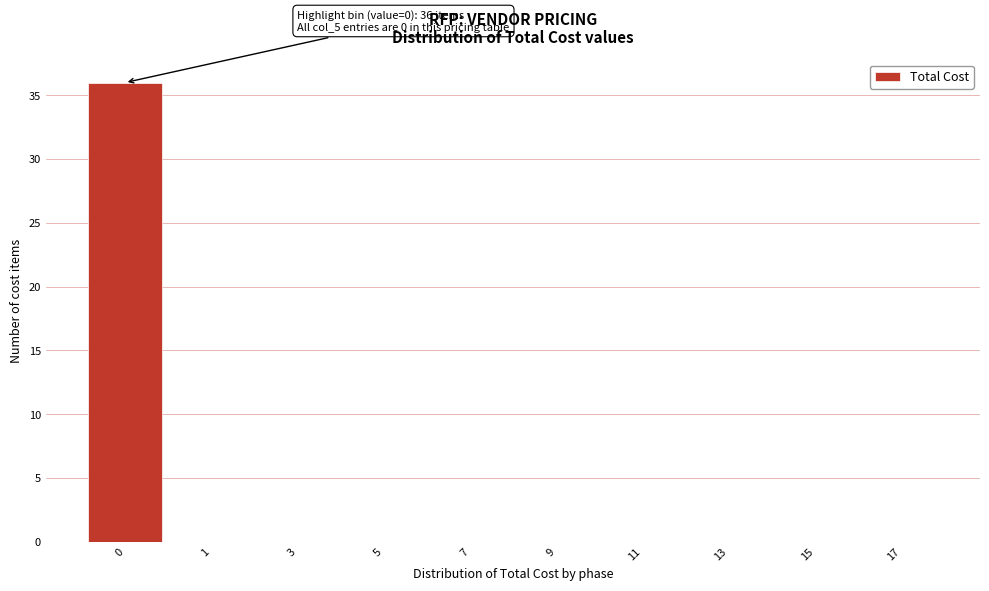

Reading right to left, transcribe all the data shown in this chart.

17=0	15=0	13=0	11=0	9=0	7=0	5=0	3=0	1=0	0=36